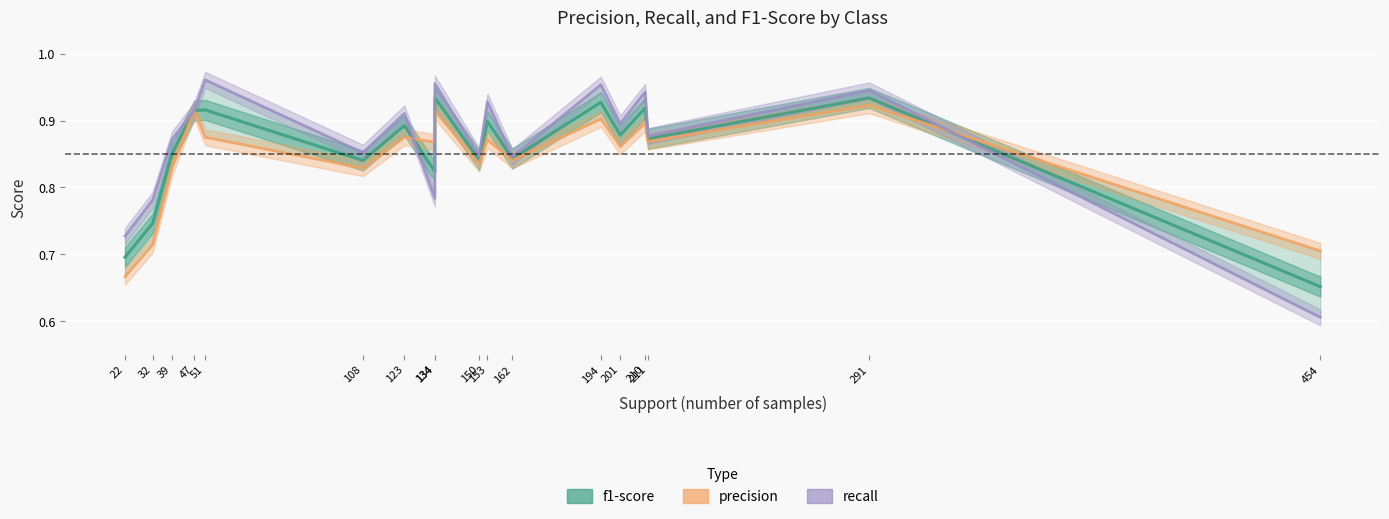

At 454, list the series in order from smallest to largest.

recall, f1-score, precision